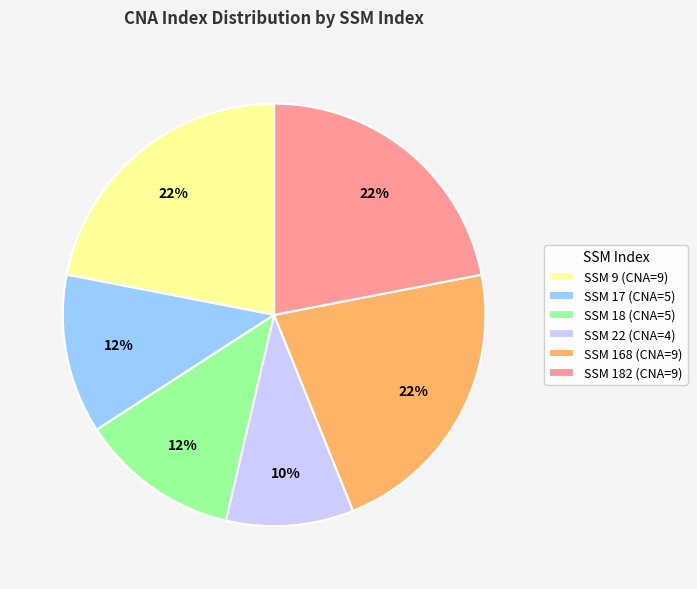

The SSM 18 (CNA=5) slice represents 4% of the pie. True or false?

False